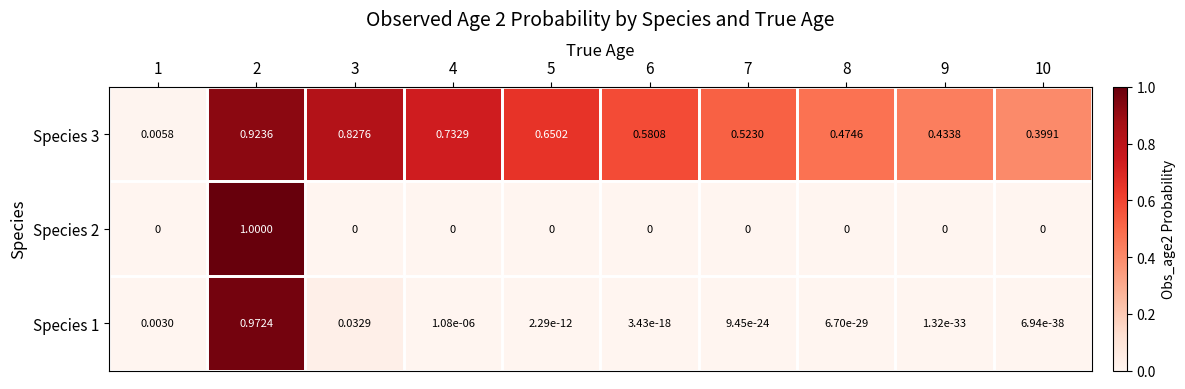

Is the value of Species 1 at 4 greater than the value of Species 2 at 6?

Yes